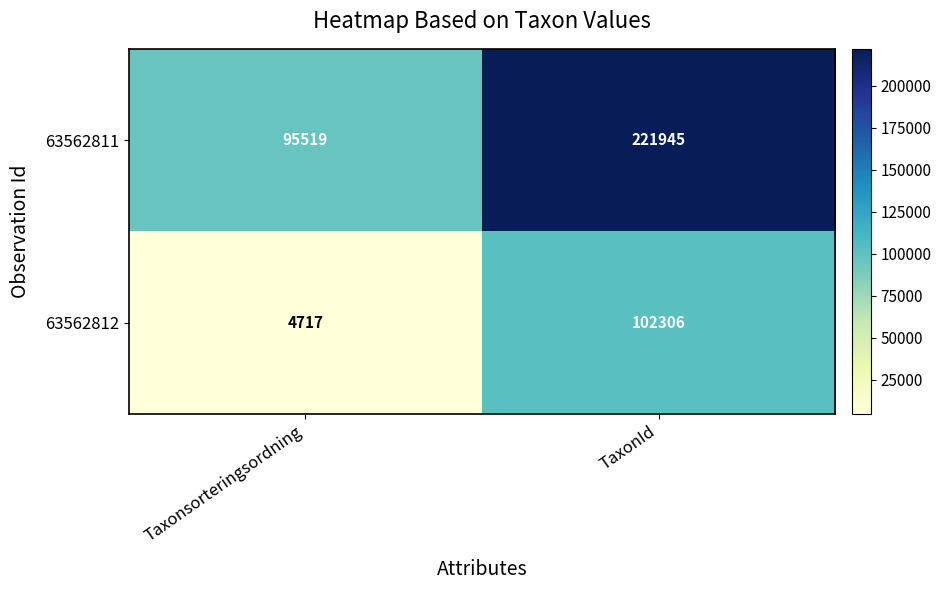

Reading left to right, extract all data points from this chart.

63562811: 95519	221945
63562812: 4717	102306